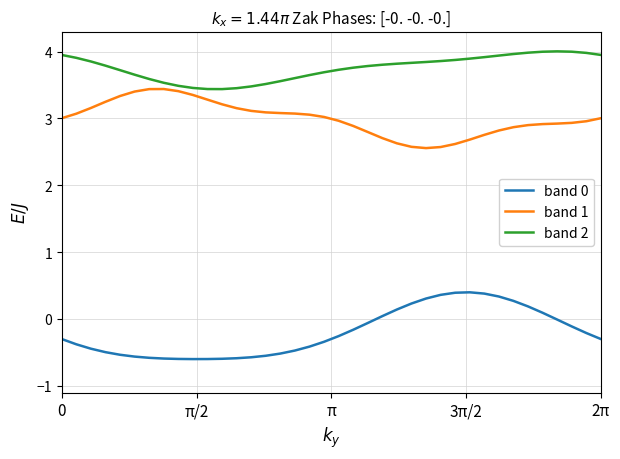

How many lines are shown in the chart?

3